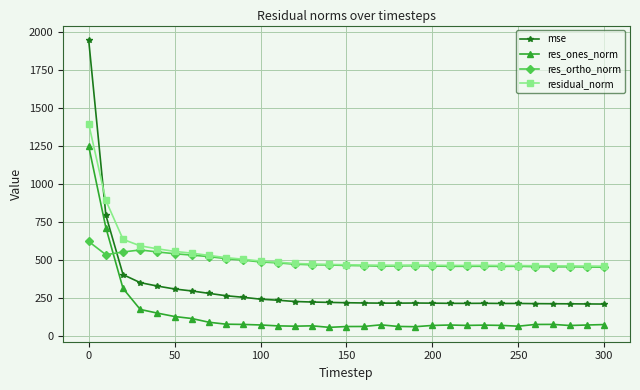

Is this an area chart (filled region under the line)?

No